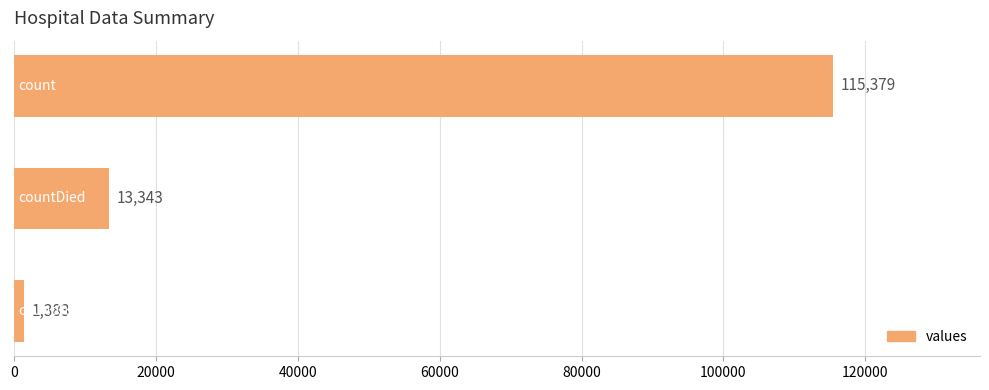

Are the bars grouped side by side (vs. stacked)?

No